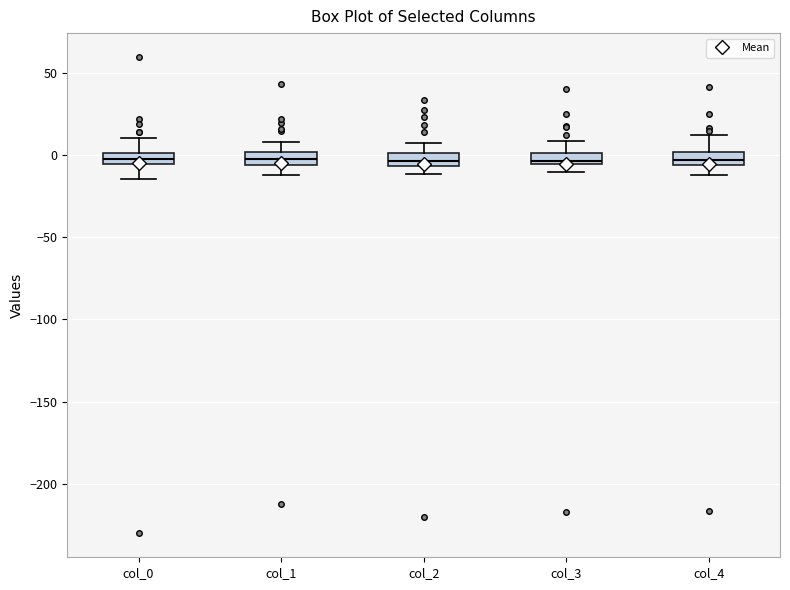

Where is the upper edge of the box for col_4 on the y-axis? The values are not printed on the chart, so give them approximately, as read against the axis.

0